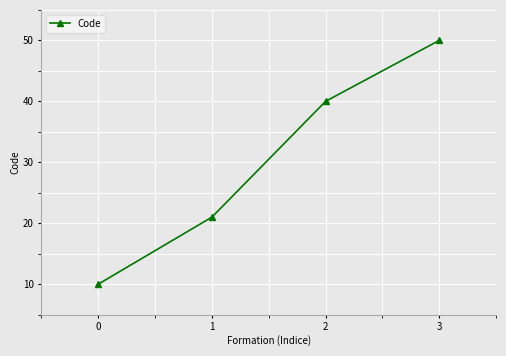

Which has a higher value, 3 or 2?

3